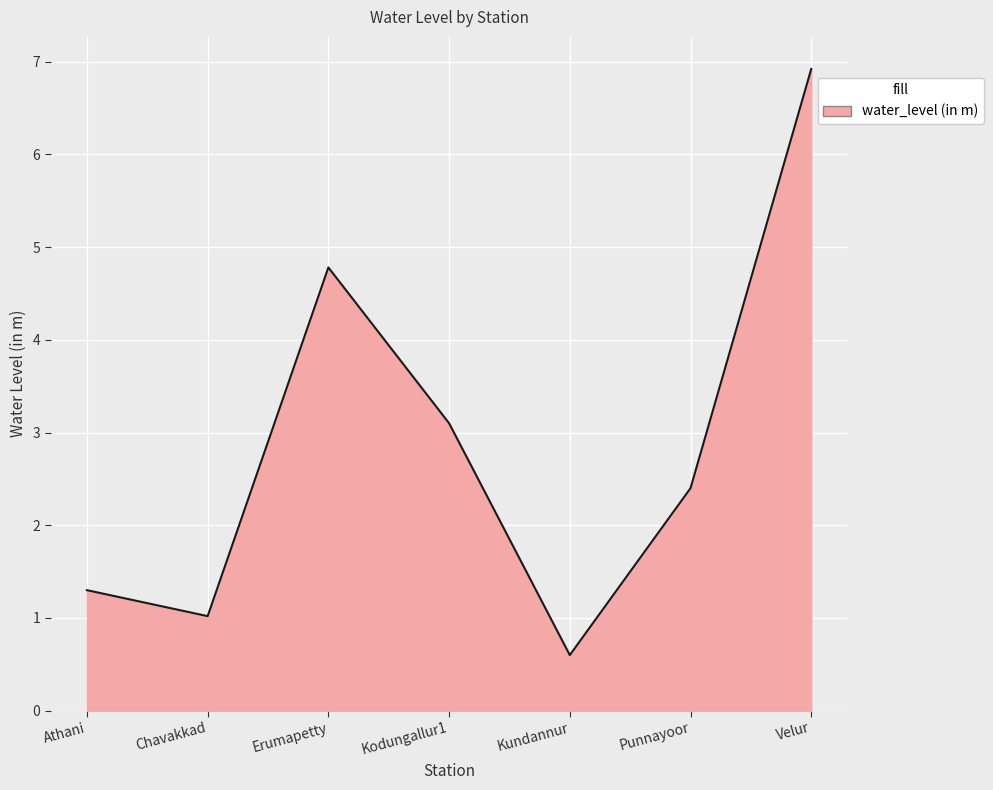

True or false: the data has more than 0 interior local peaks.

True